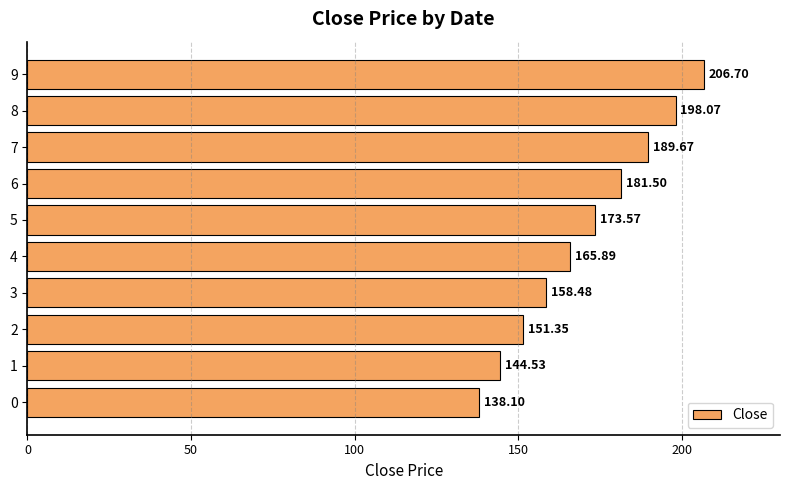

What is the average value?

170.8